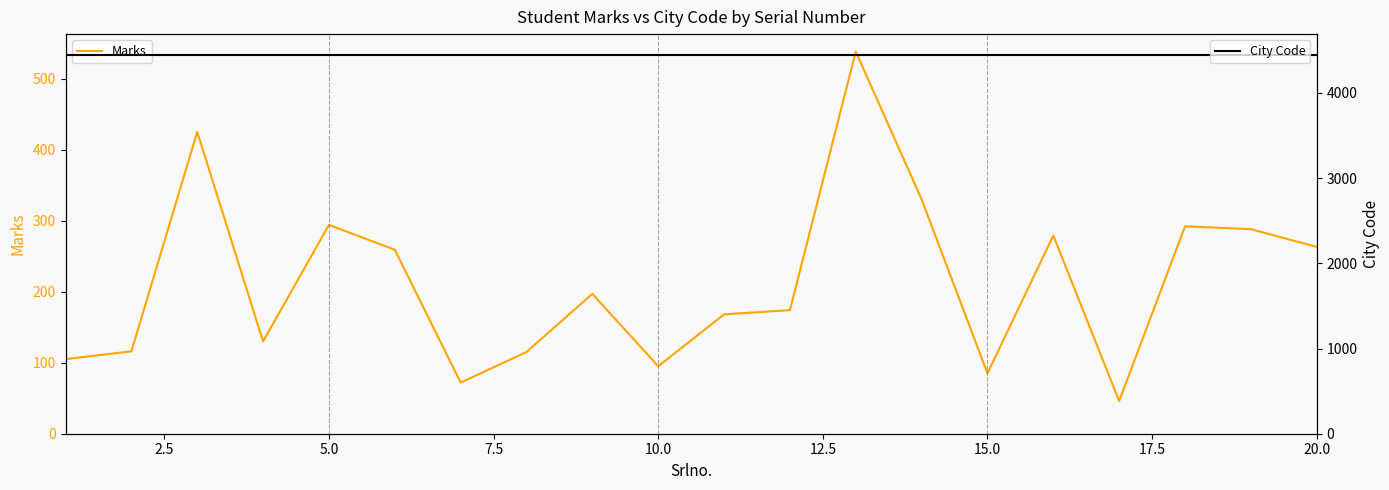

Is the value of Marks at 16 greater than the value of City Code at 18?

No